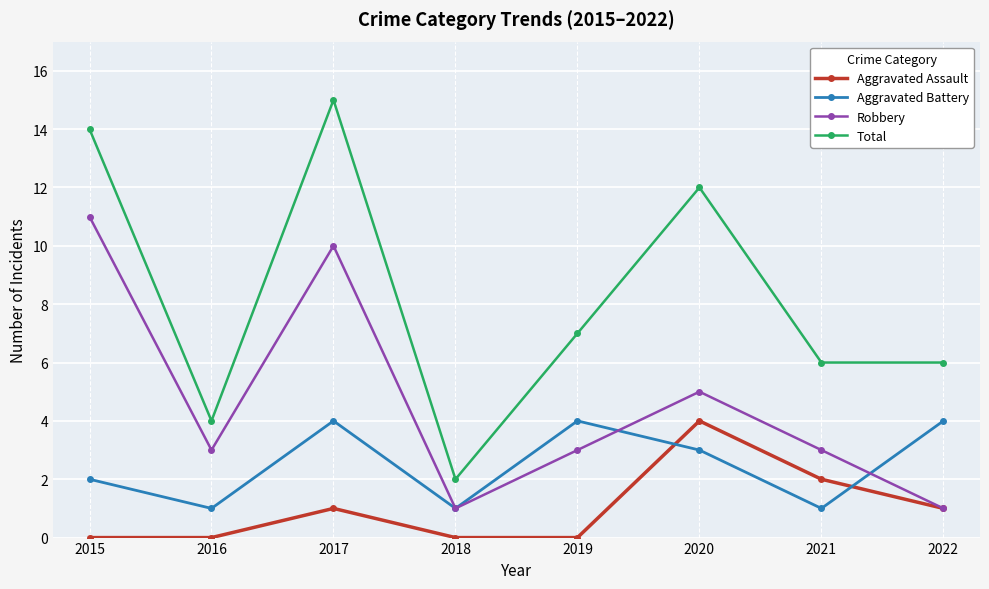

At 2015, list the series in order from smallest to largest.

Aggravated Assault, Aggravated Battery, Robbery, Total